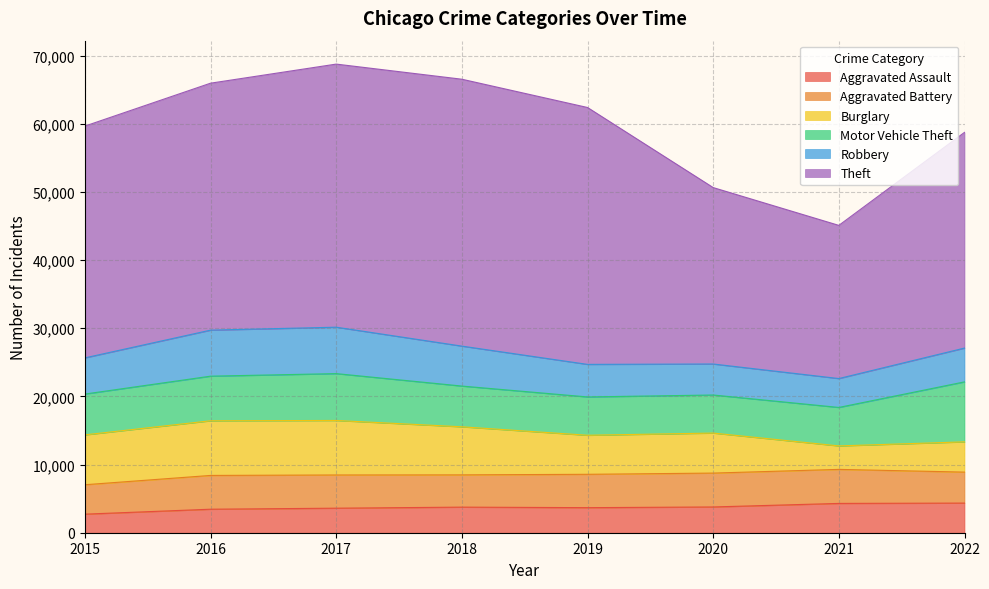

True or false: Aggravated Assault and Theft intersect in this chart.

False